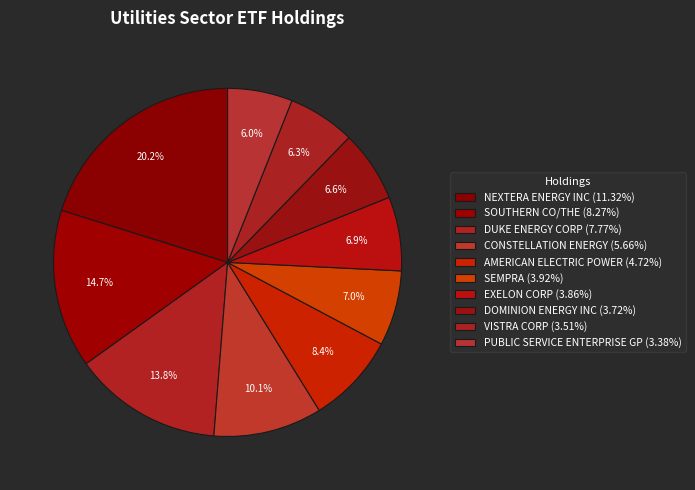

True or false: SEMPRA accounts for 7% of the total.

True